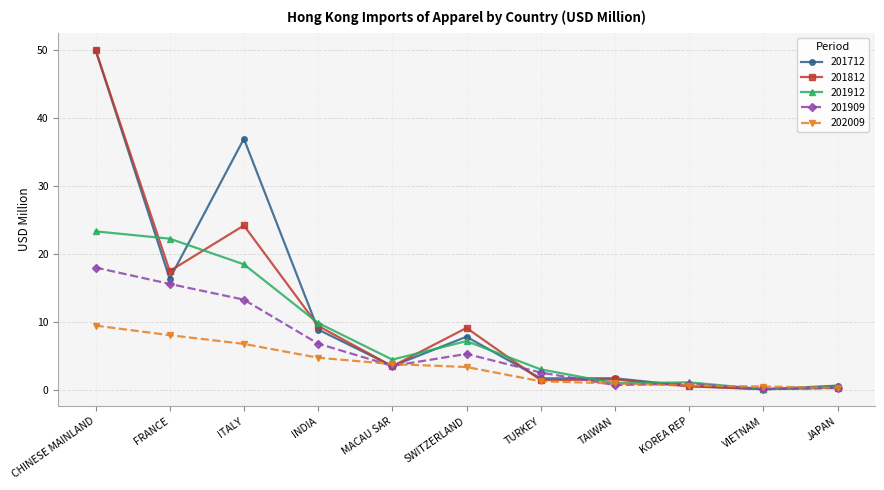

The 201909 series shows 2.6 at TURKEY. True or false?

True